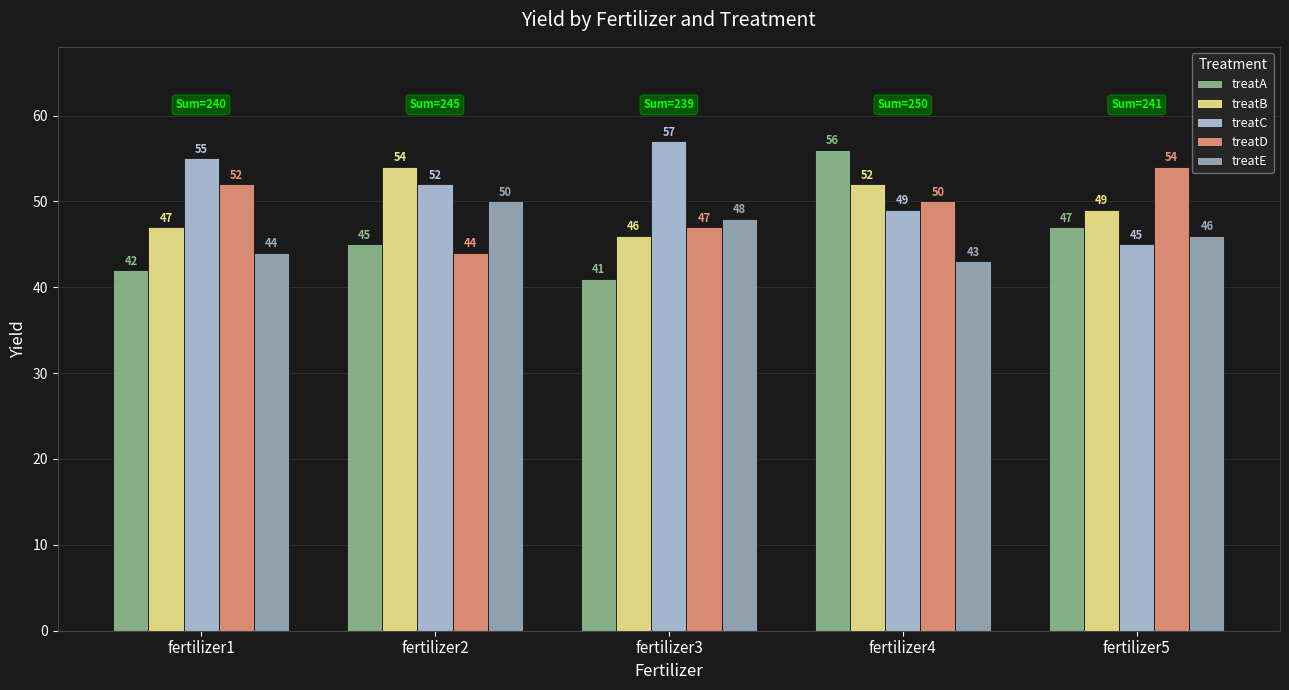

Is the value of treatE at fertilizer4 greater than the value of treatC at fertilizer1?

No